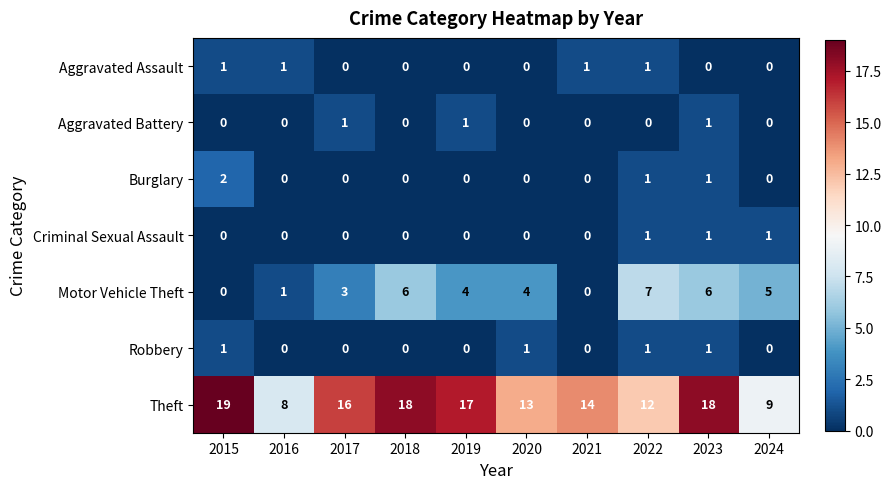

Which series has the largest total across all categories?

Theft